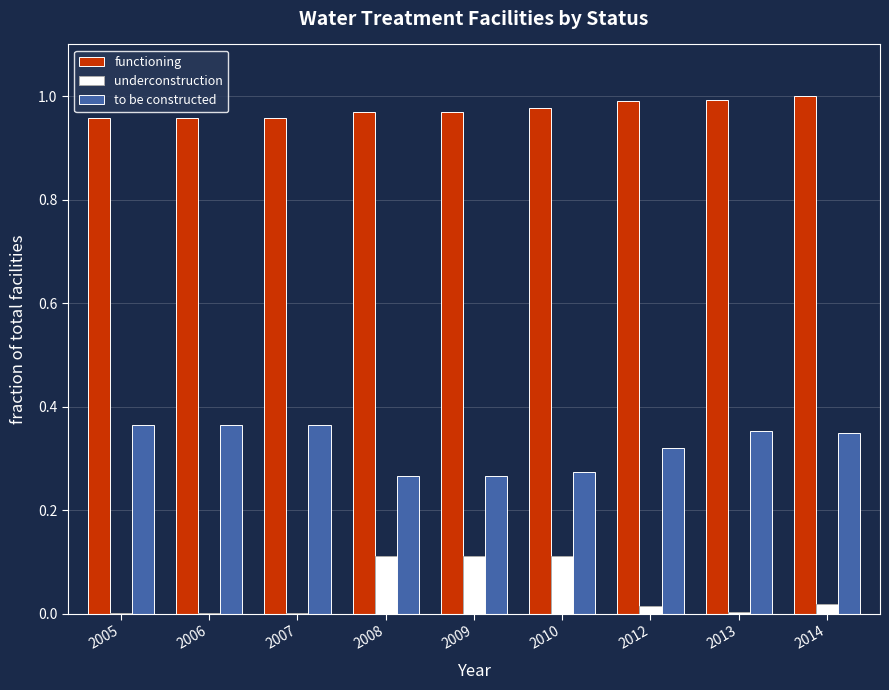

Which series has the largest total across all categories?

functioning